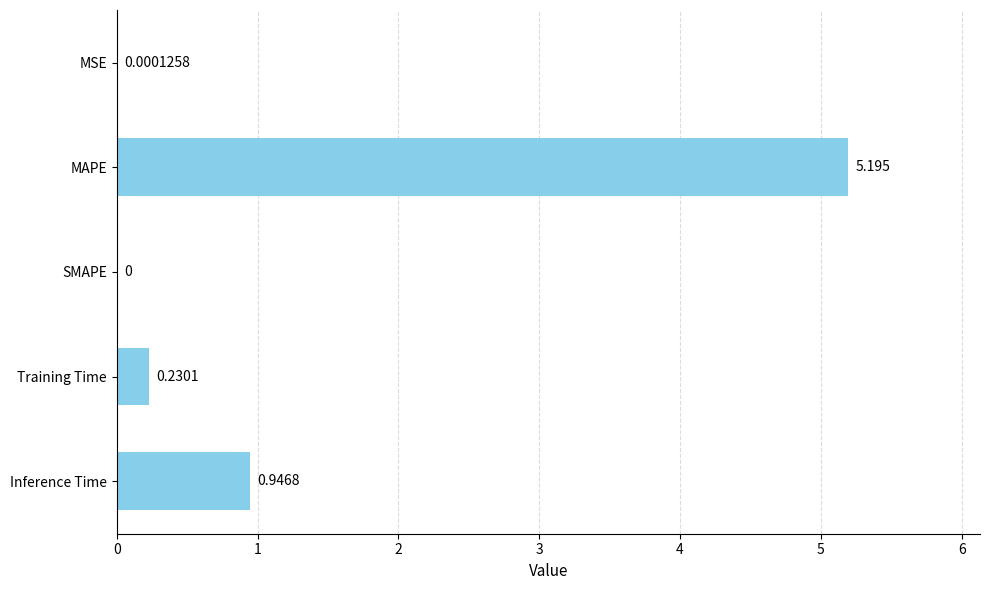

Where is the data nearest to the value 2?

Inference Time